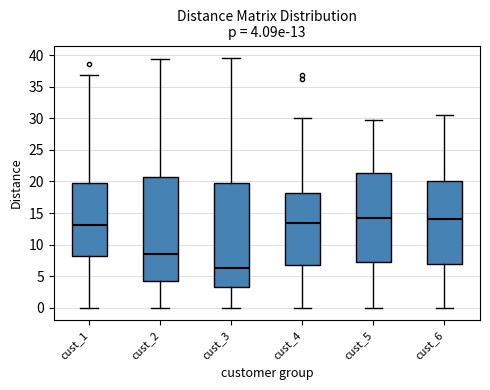

Which box's median line is the lowest?

cust_3